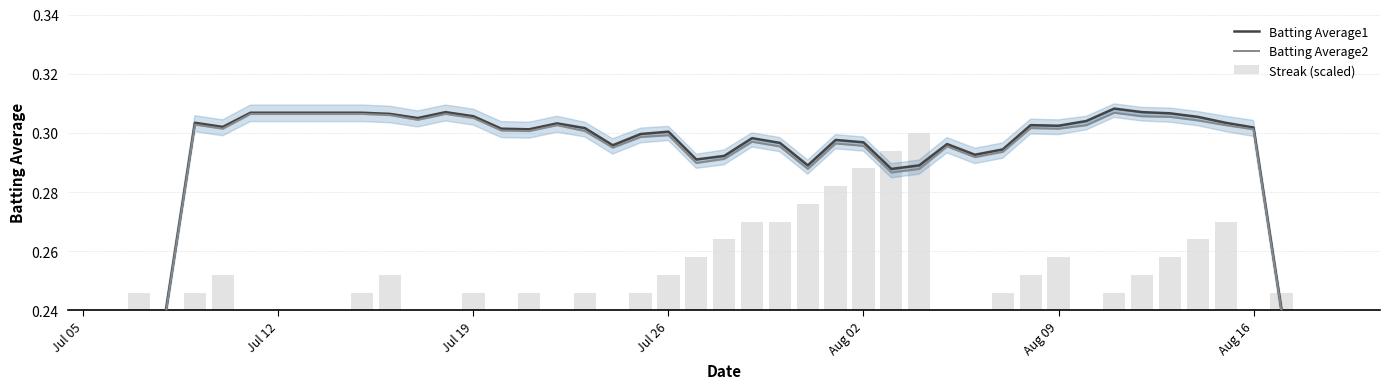

What is the smallest value displayed?

0.2